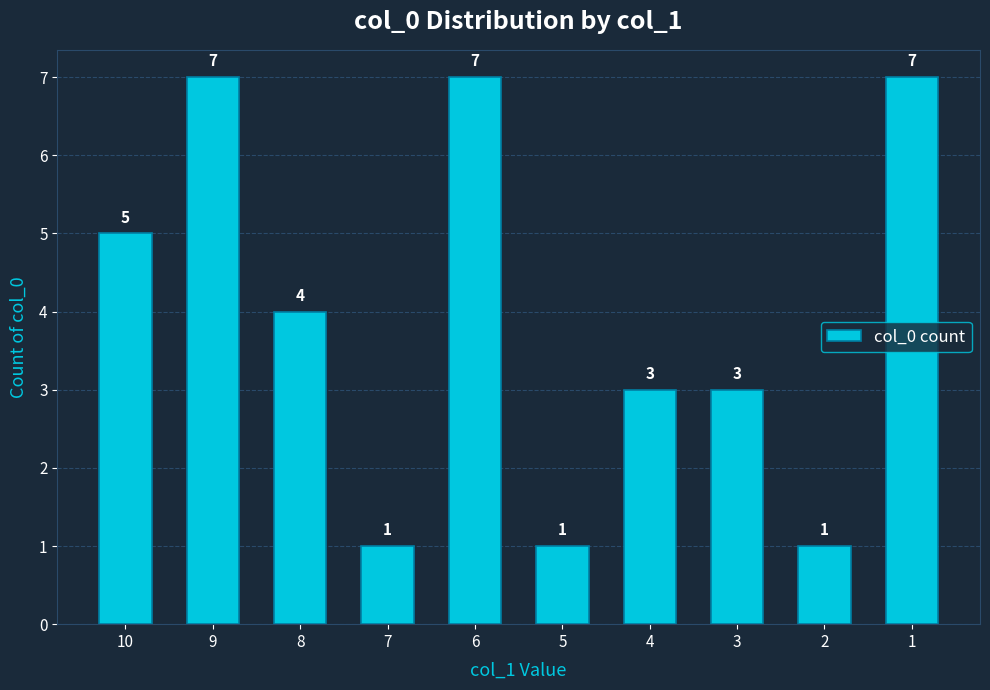

Reading left to right, extract all data points from this chart.

5	7	4	1	7	1	3	3	1	7